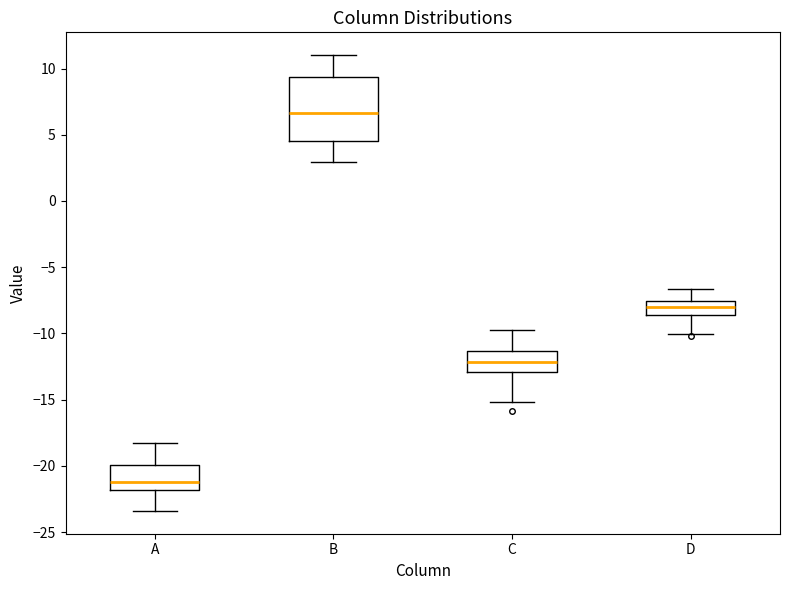

Which box has the highest median line?

B